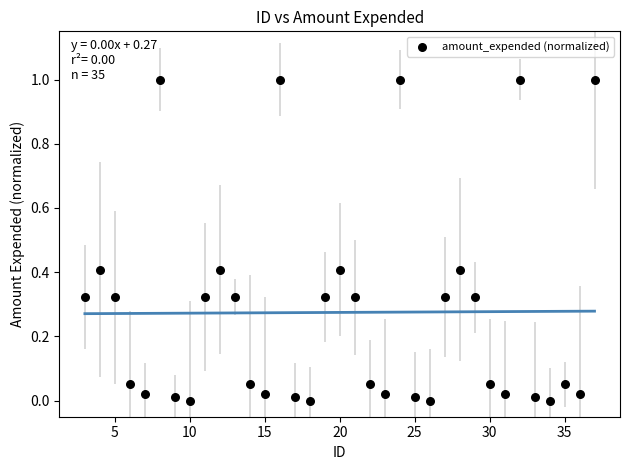

What is the range of X values (max minus min)?

34.0